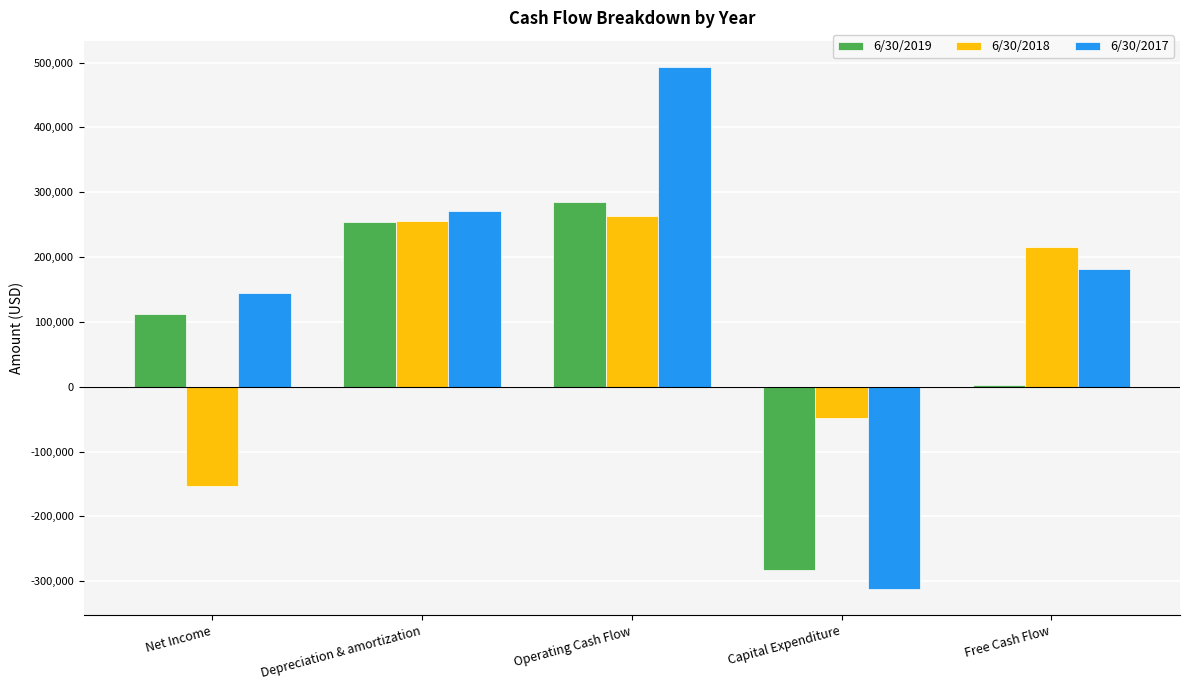

What is the difference between the maximum and second lowest values in the 6/30/2018 series?

312846